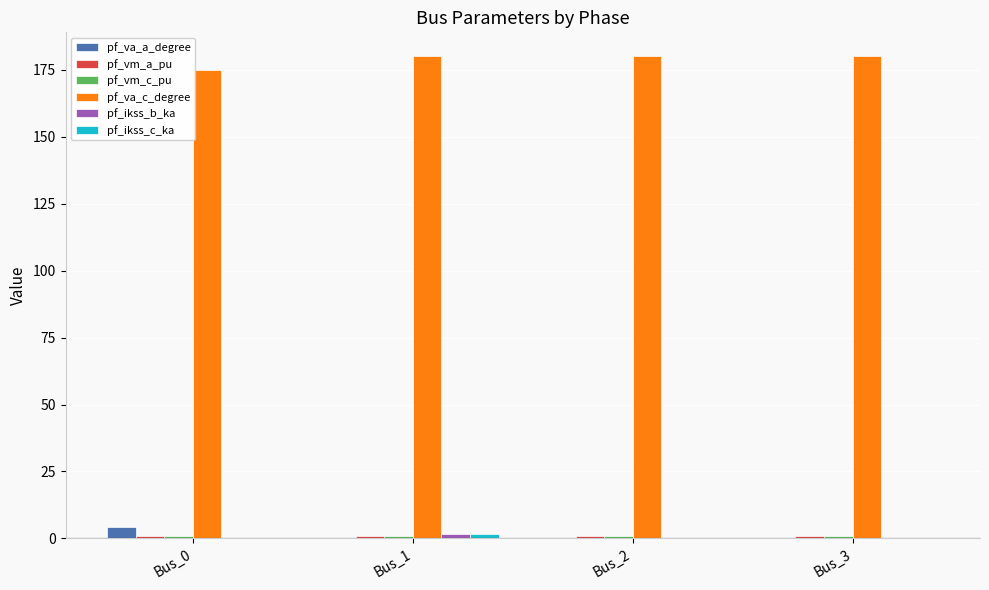

Which series has the largest total across all categories?

pf_va_c_degree